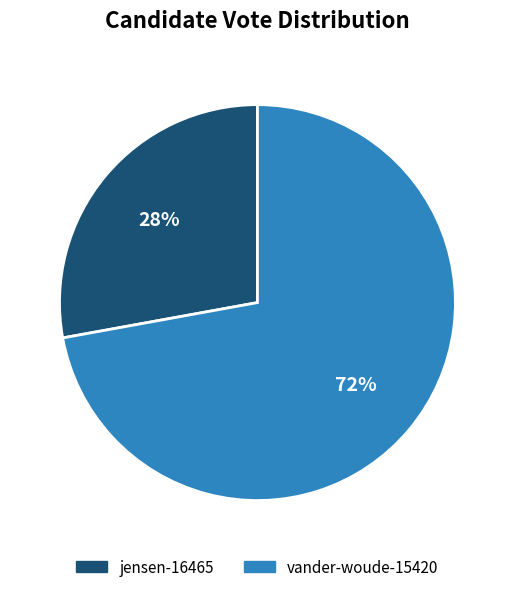

To the nearest percent, what is the average slice percentage?

50%